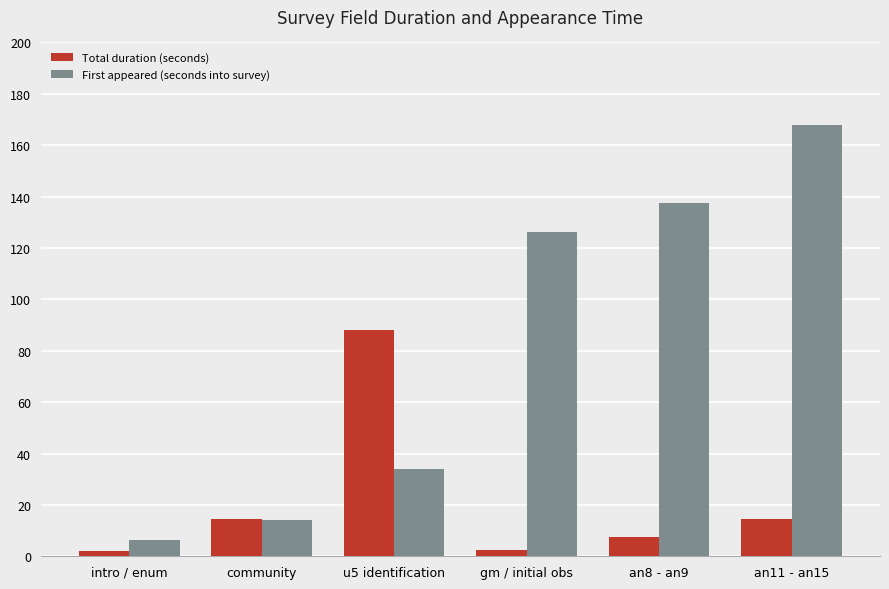

Which series has the widest spread of values?

First appeared (seconds into survey)